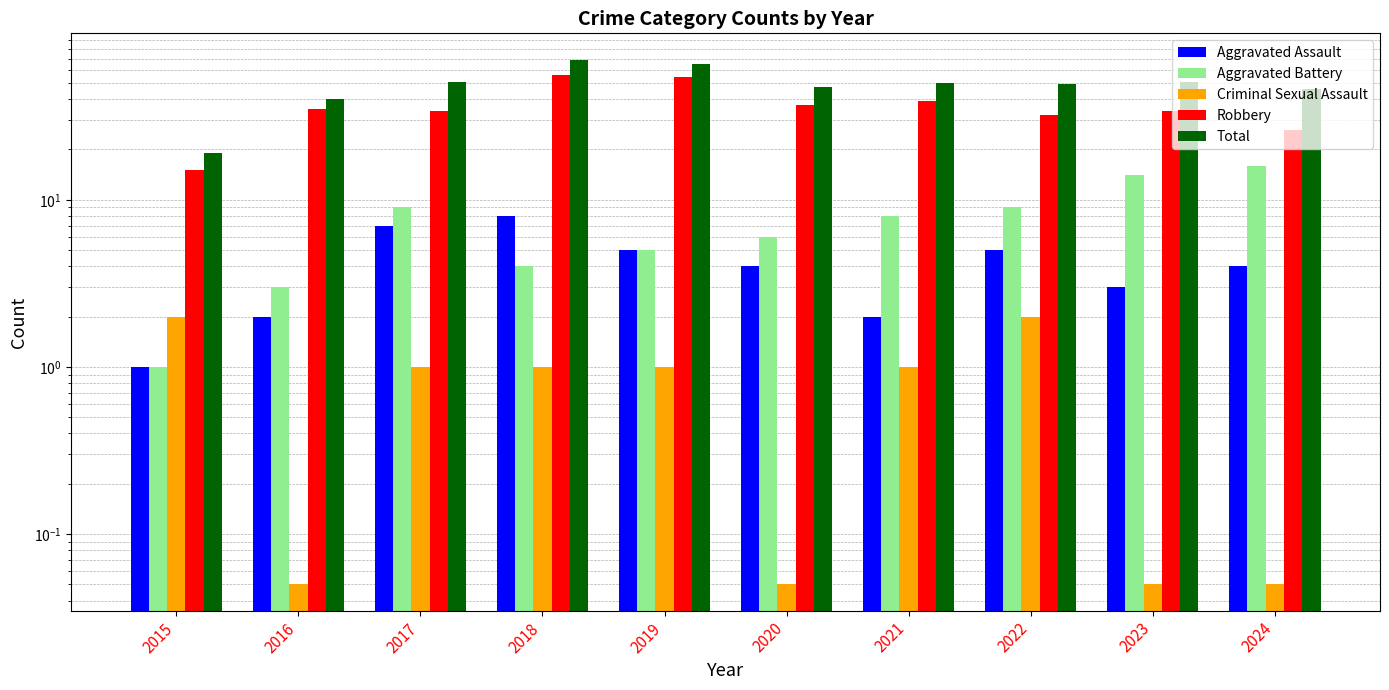

What is the difference between the highest and lowest values at 2023?

51.0